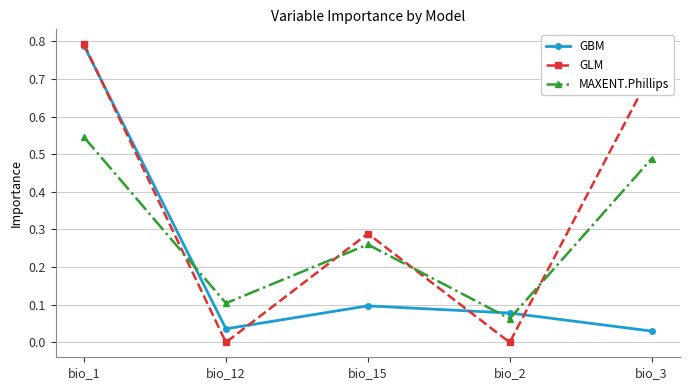

What is the label of the 4th point from the left?

bio_2